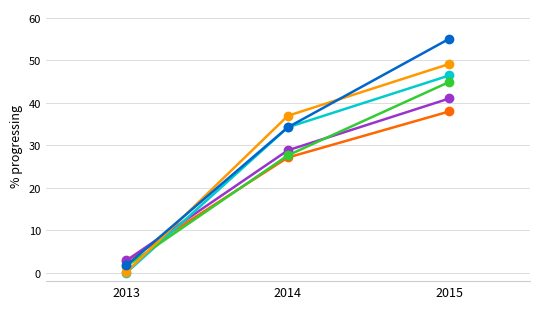

What is the spread (max minus min) of values at 2014?

9.8